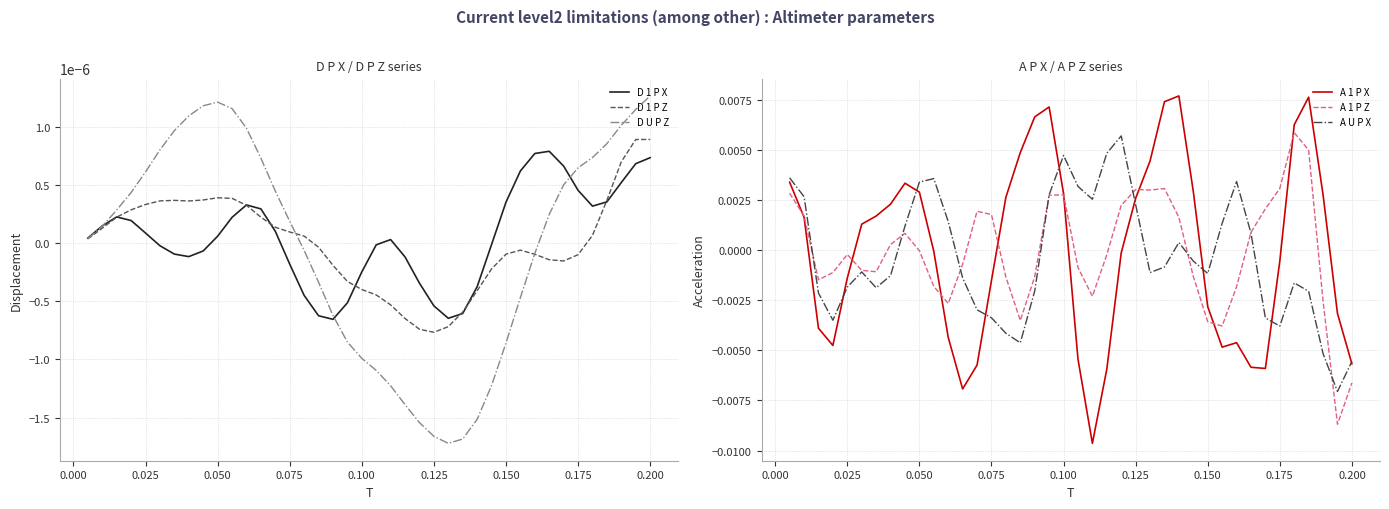

How many interior local valleys does the A 1 P X series have?

5